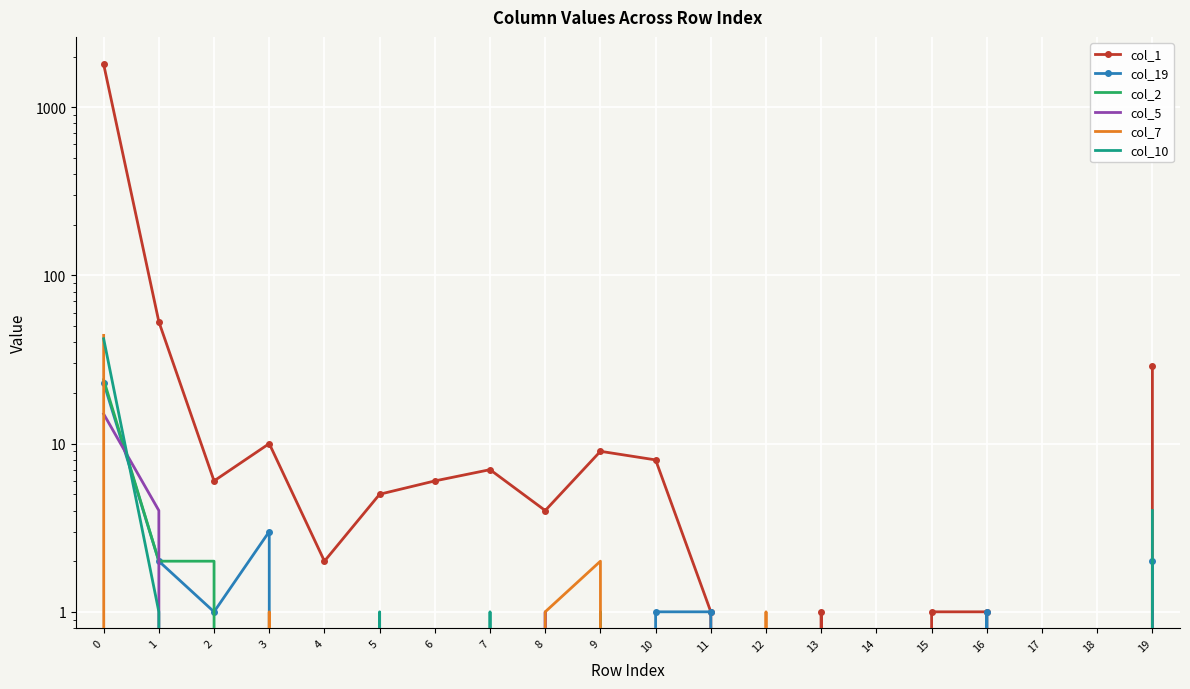

Reading right to left, transcribe all the data shown in this chart.

col_1: 19=29	18=0	17=0	16=1	15=1	14=0	13=1	12=0	11=1	10=8	9=9	8=4	7=7	6=6	5=5	4=2	3=10	2=6	1=53	0=1799
col_19: 19=2	18=0	17=0	16=1	15=0	14=0	13=0	12=0	11=1	10=1	9=0	8=0	7=0	6=0	5=0	4=0	3=3	2=1	1=2	0=23
col_2: 19=0	18=0	17=0	16=0	15=0	14=0	13=0	12=0	11=0	10=0	9=1	8=0	7=0	6=0	5=0	4=0	3=0	2=2	1=2	0=24
col_5: 19=1	18=0	17=0	16=0	15=0	14=0	13=0	12=0	11=0	10=0	9=0	8=1	7=0	6=0	5=0	4=0	3=0	2=0	1=4	0=15
col_7: 19=0	18=0	17=0	16=0	15=0	14=0	13=0	12=1	11=0	10=0	9=2	8=1	7=0	6=0	5=0	4=0	3=1	2=0	1=0	0=44
col_10: 19=4	18=0	17=0	16=0	15=0	14=0	13=0	12=0	11=0	10=0	9=0	8=0	7=1	6=0	5=1	4=0	3=0	2=0	1=1	0=42